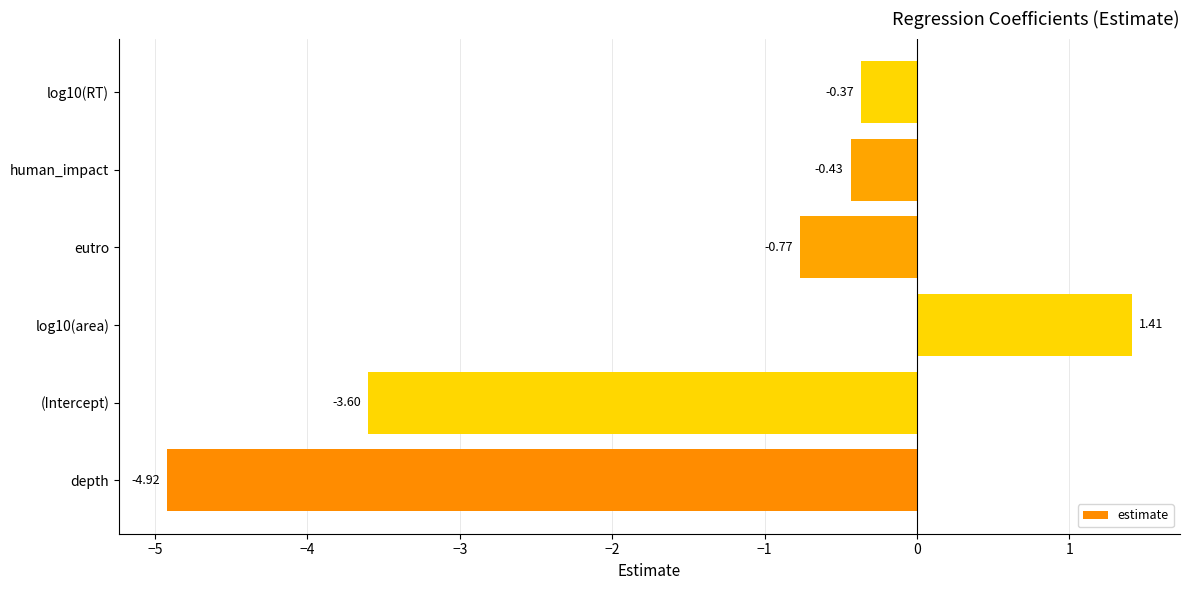

Where is the data nearest to the value -1?

eutro